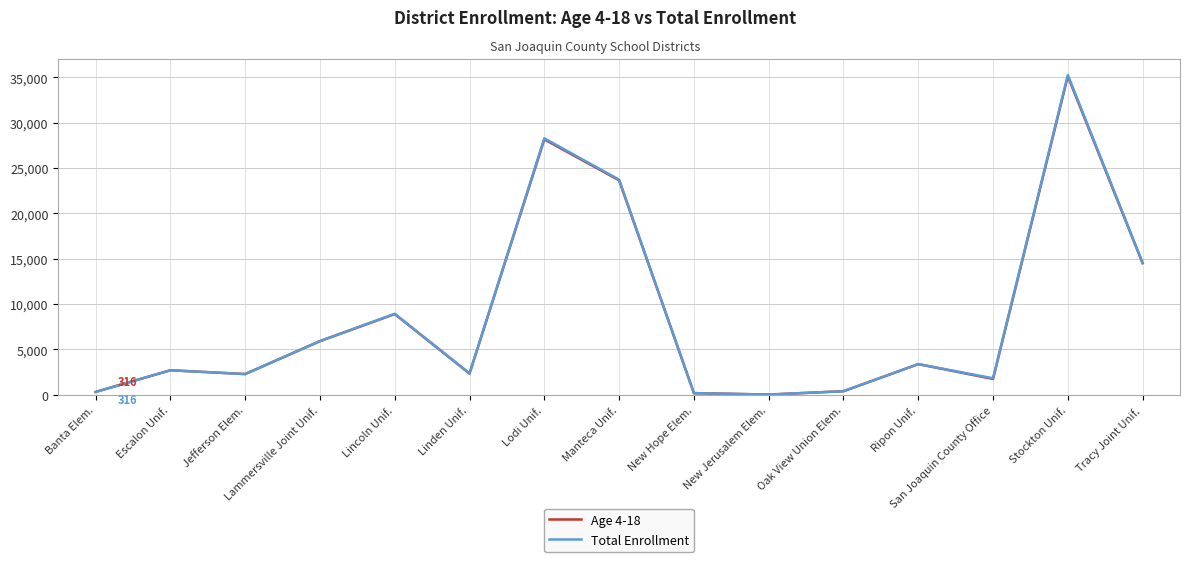

Count the number of data series in this chart.

2